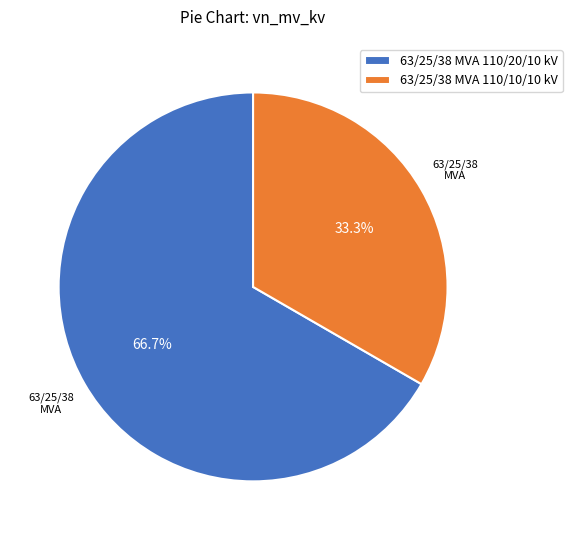

To the nearest percent, what portion does 63/25/38 MVA 110/10/10 kV represent?

33%